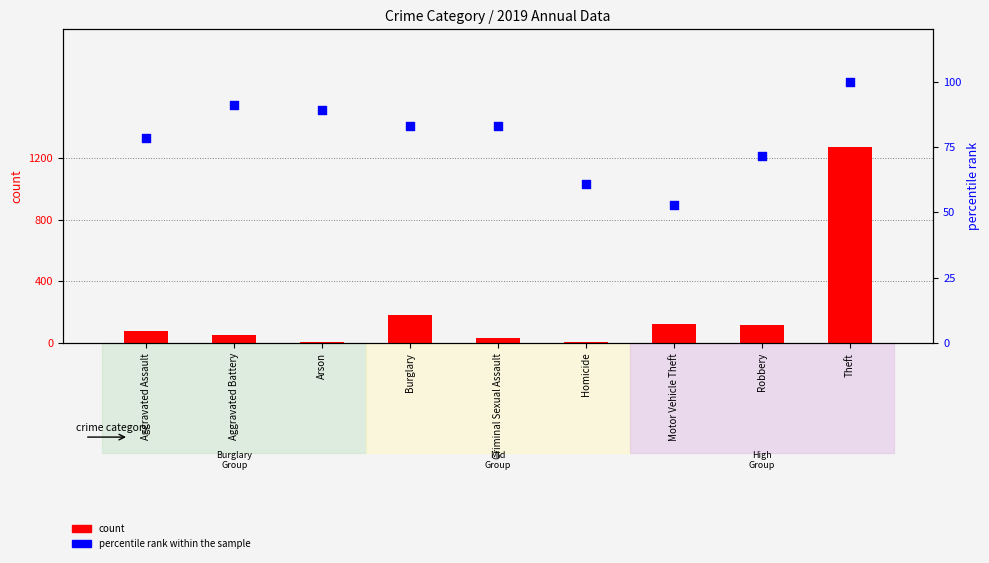

What is the total value across all series at Aggravated Battery?

144.1